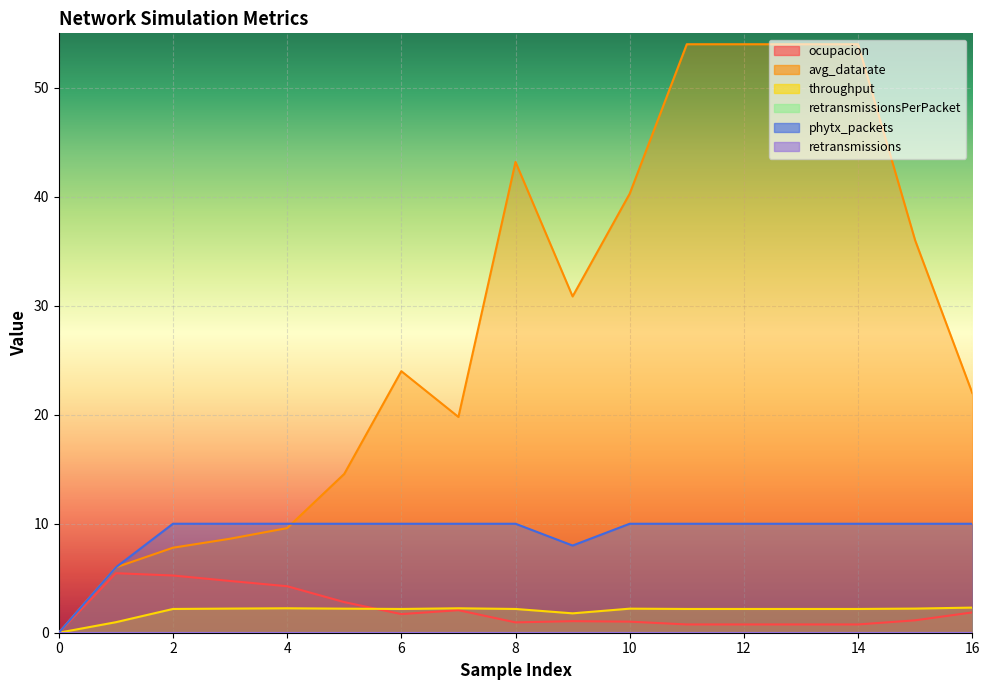

True or false: avg_datarate and throughput cross at least once.

False